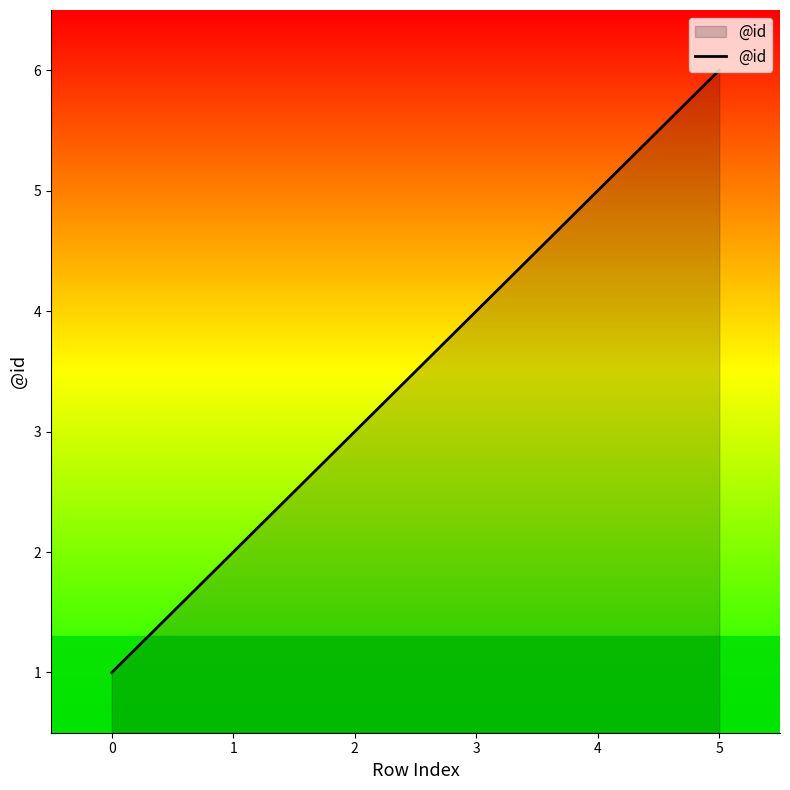

What is the sum of all values?

21